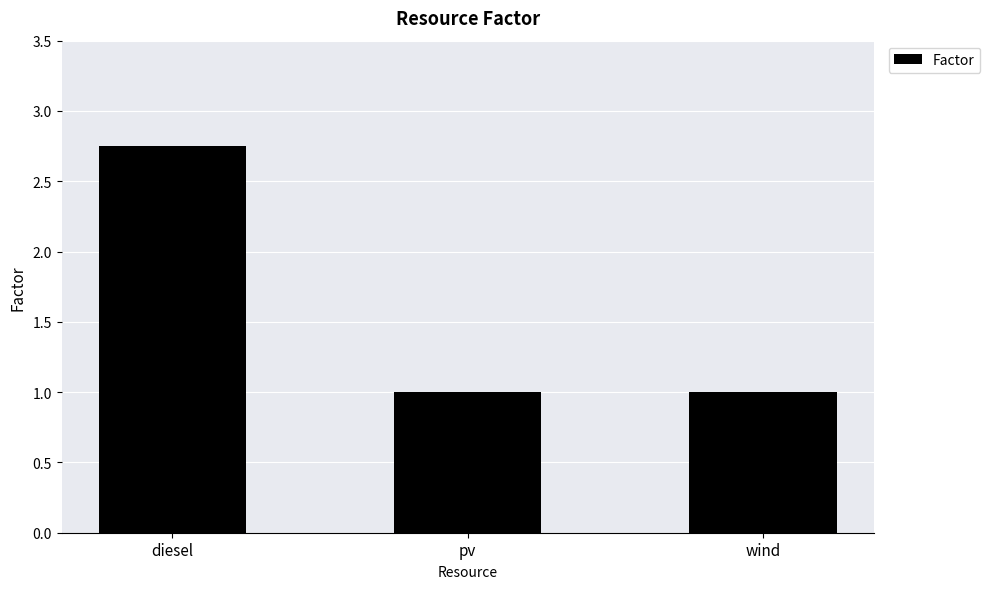

Which has a higher value, diesel or pv?

diesel